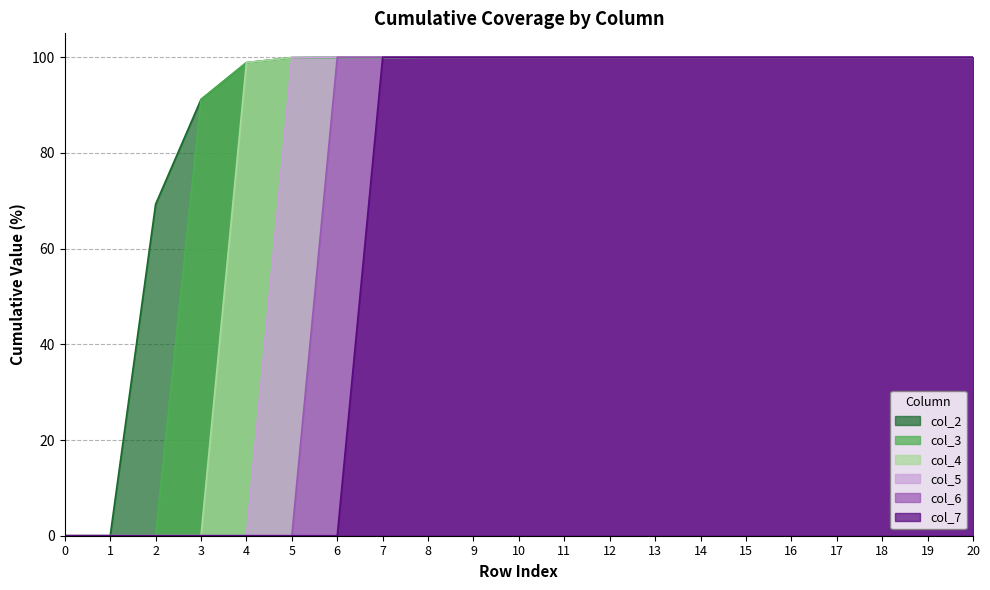

What is the greatest value displayed?

100.0